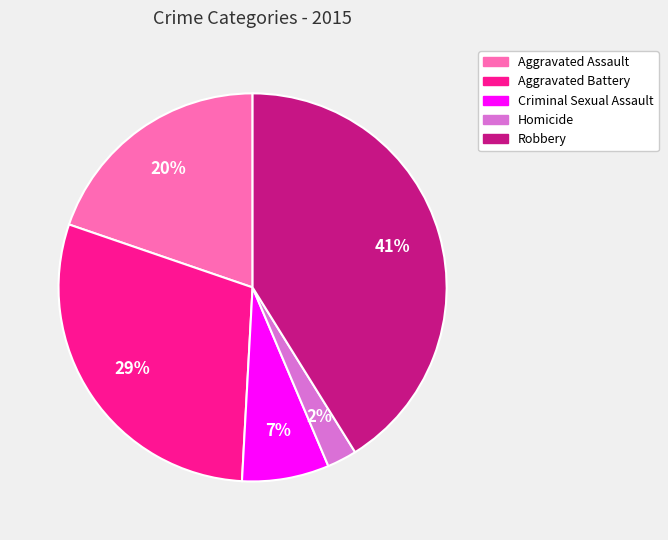

To the nearest percent, what is the difference between the largest and smallest slice percentages?

39%